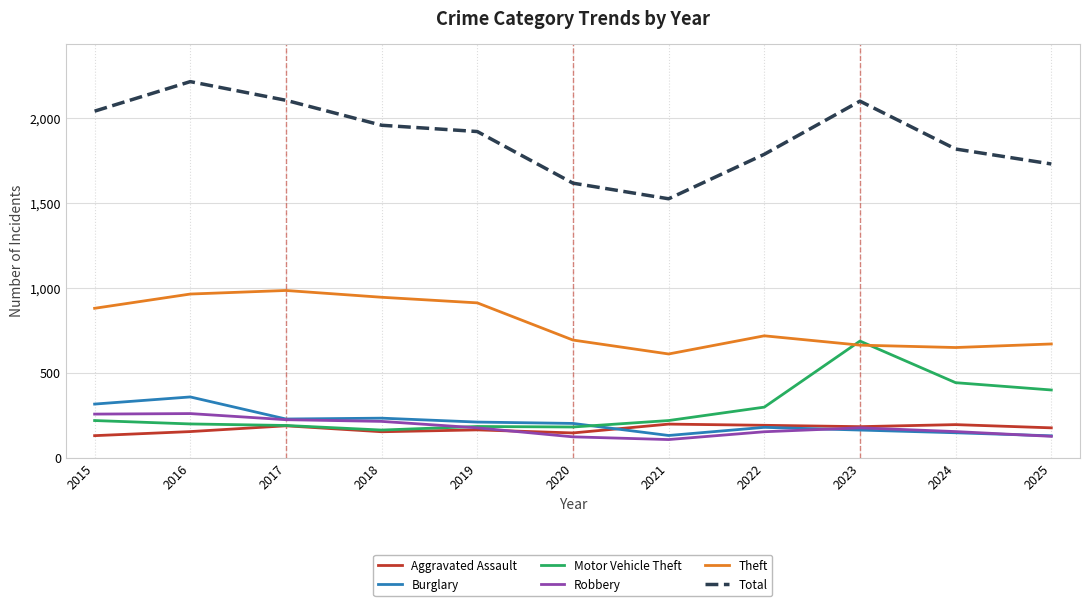

Is it true that Robbery equals 153 at 2022?

True